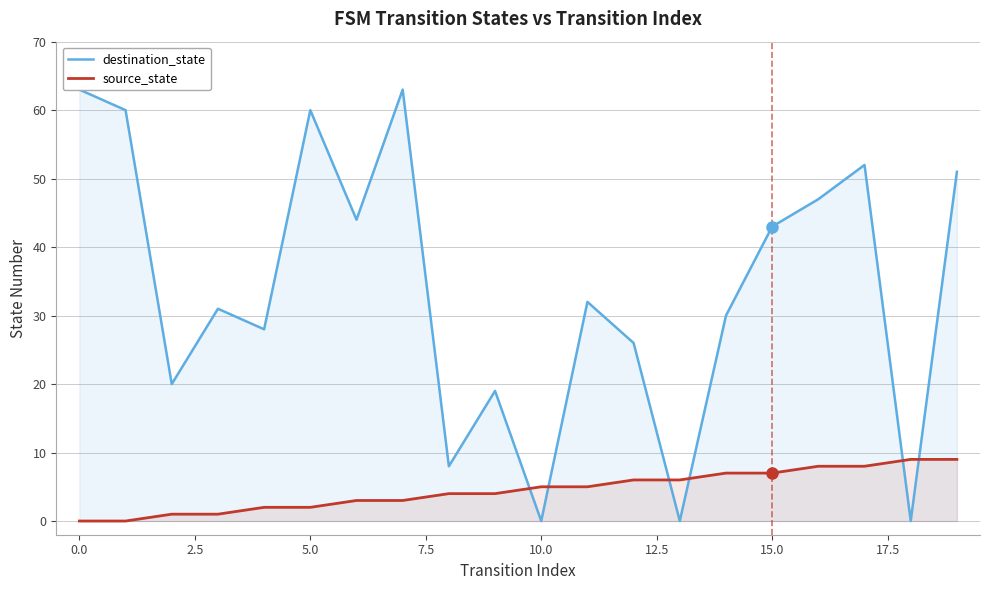

True or false: source_state has more than 0 interior local peaks.

False